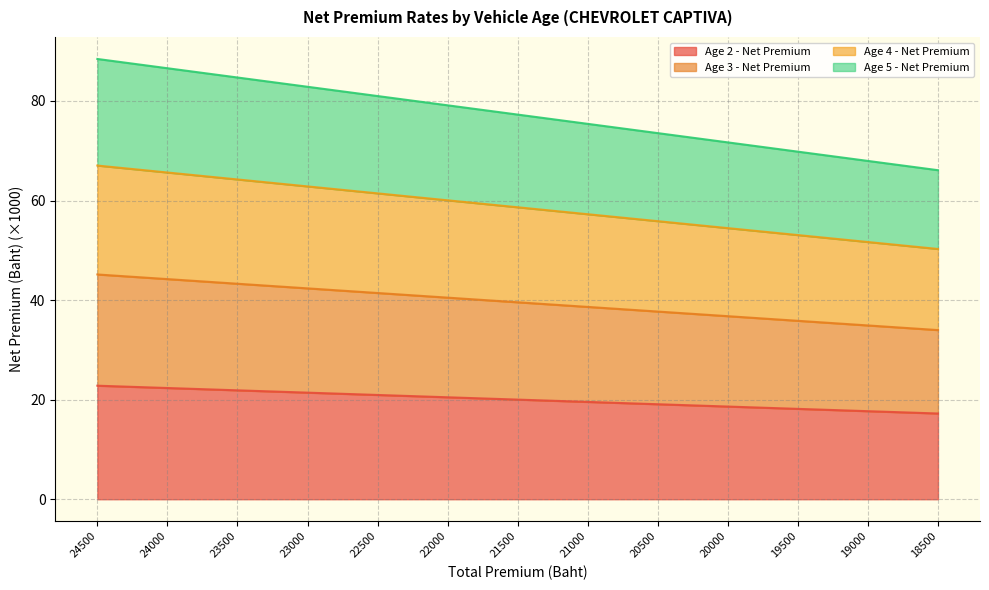

How many distinct data groups are displayed?

4